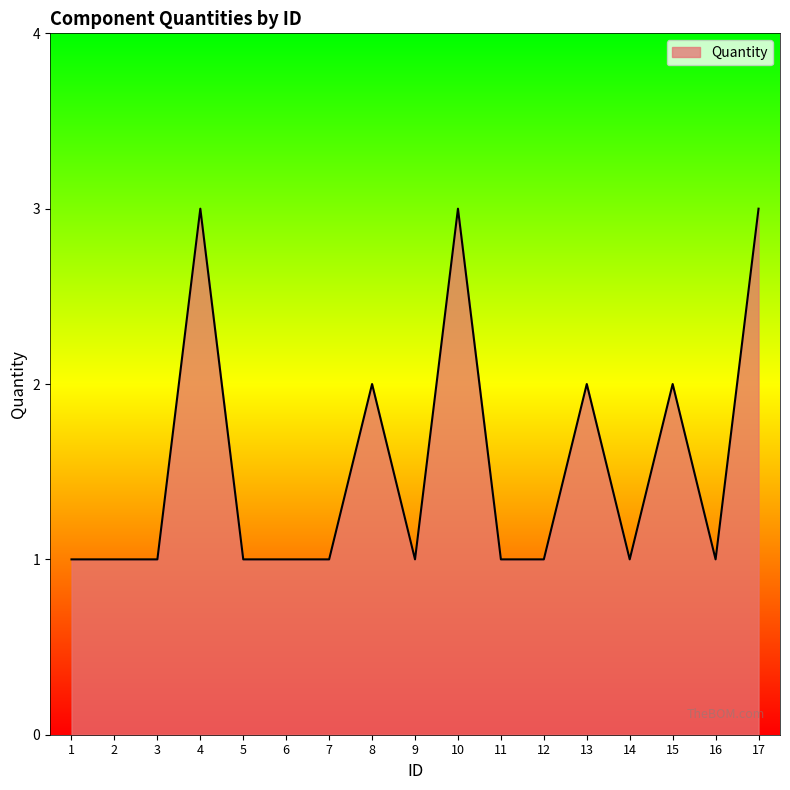

What is the sum of all values?

26